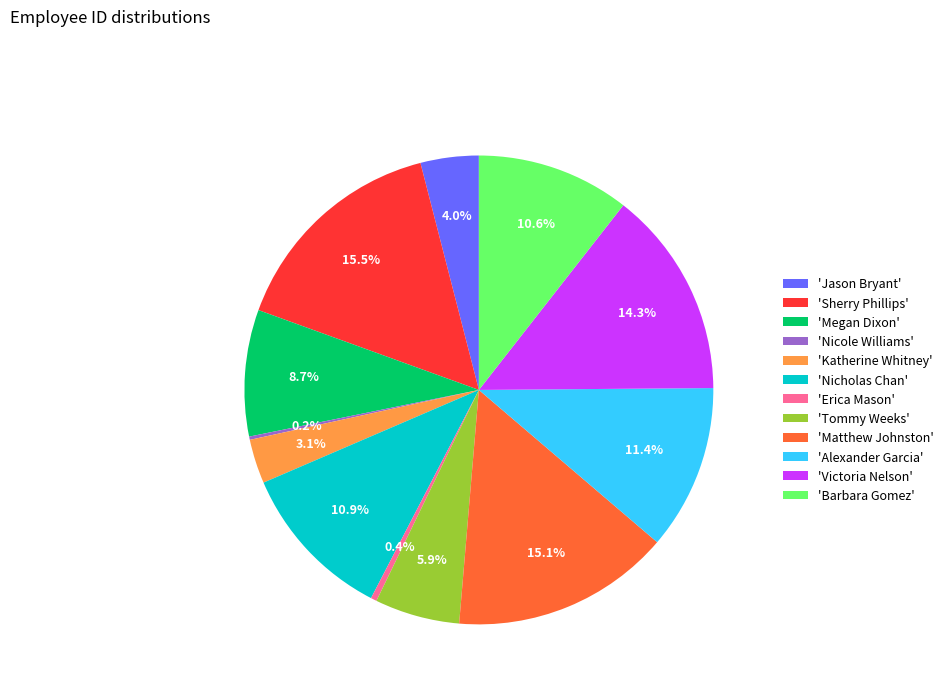

Between 'Nicholas Chan' and 'Erica Mason', which is larger?

'Nicholas Chan'